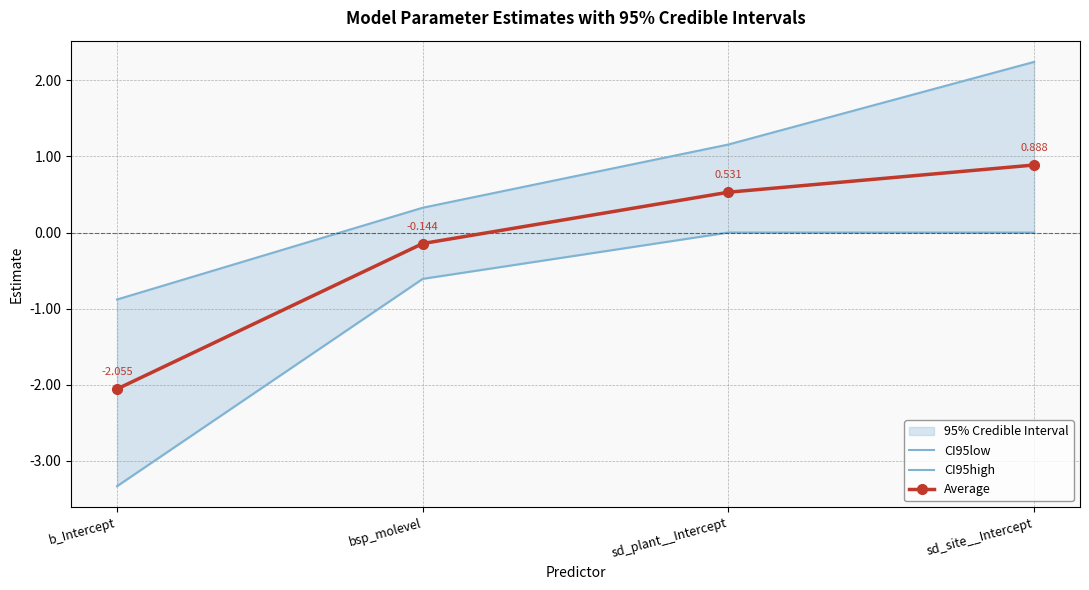

How many positive values does the CI95low series have?

2